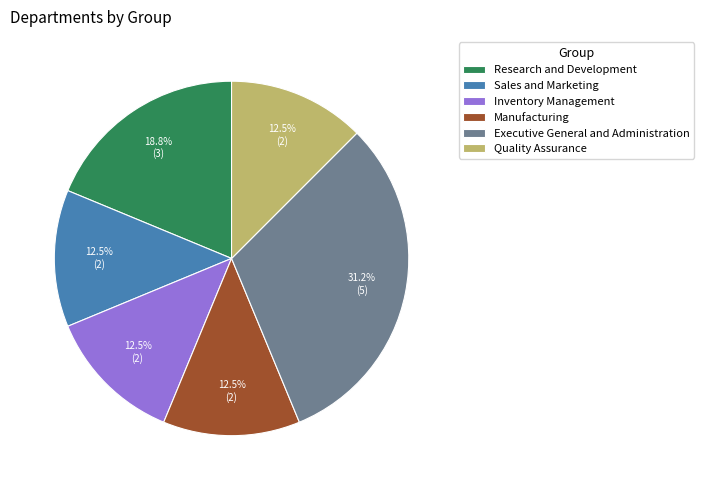

Do Manufacturing and Inventory Management together represent more than half of the pie?

No